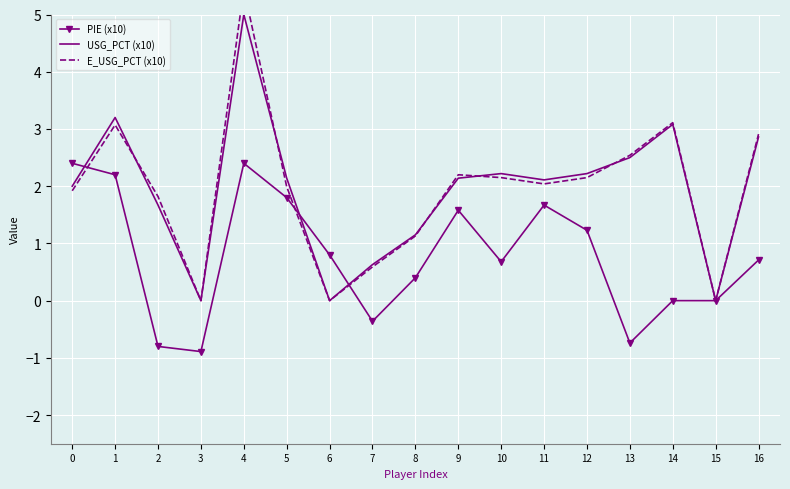

Reading left to right, extract all data points from this chart.

PIE (x10): 2.4	2.2	-0.8	-0.9	2.4	1.8	0.8	-0.4	0.4	1.6	0.7	1.7	1.2	-0.7	0.0	0.0	0.7
USG_PCT (x10): 2.0	3.2	1.7	0.0	5.0	2.1	0.0	0.6	1.2	2.1	2.2	2.1	2.2	2.5	3.1	0.0	2.9
E_USG_PCT (x10): 1.9	3.1	1.8	0.0	5.5	2.0	0.0	0.6	1.1	2.2	2.1	2.0	2.1	2.5	3.1	0.0	2.9